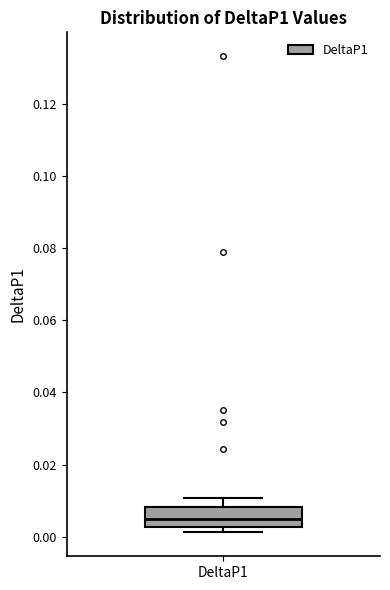

Transcribe this box plot: give where the median line is, the range the box spans, and where the two whiskers end, as read against the y-axis. The values are not printed on the chart, so give them approximately, as read against the axis.

median 0.004, box 0.002 to 0.008, whiskers 0.002 (just below the box's lower edge) to 0.010